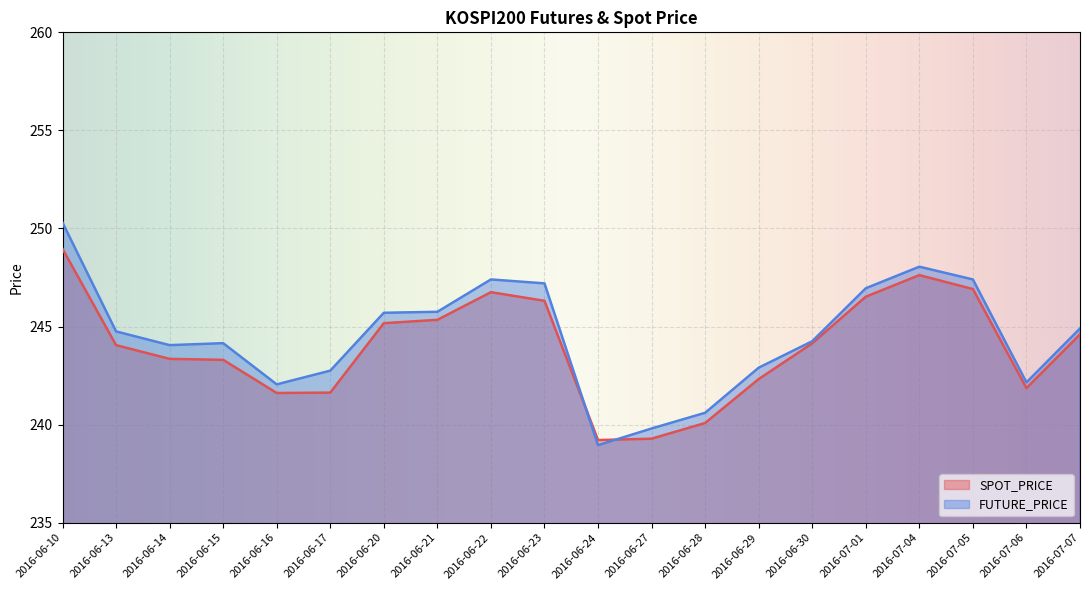

What is the label of the 6th point from the right?

2016-06-30